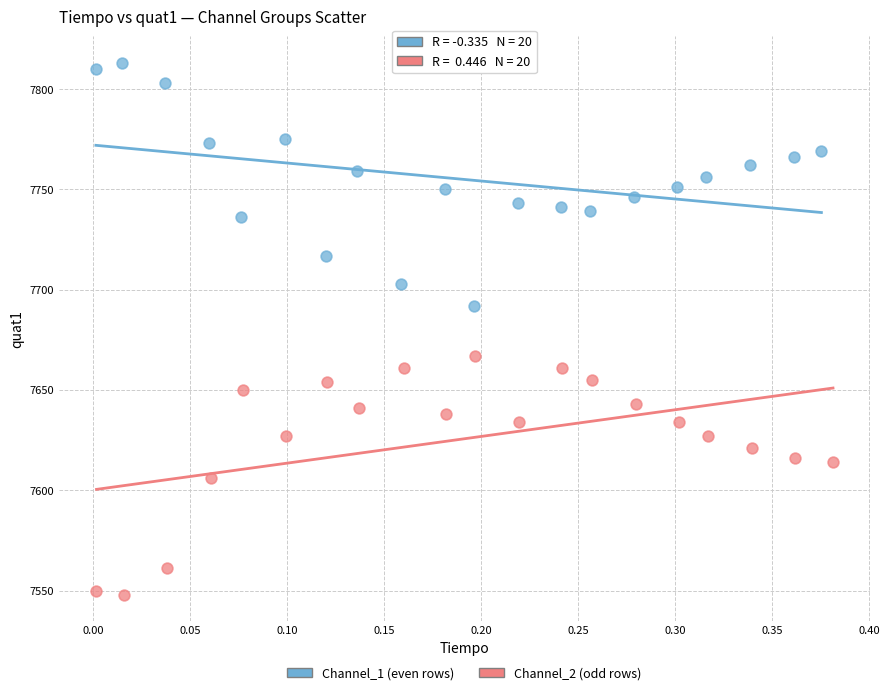

Which series contains the highest Y value?

Channel_1 (even rows)